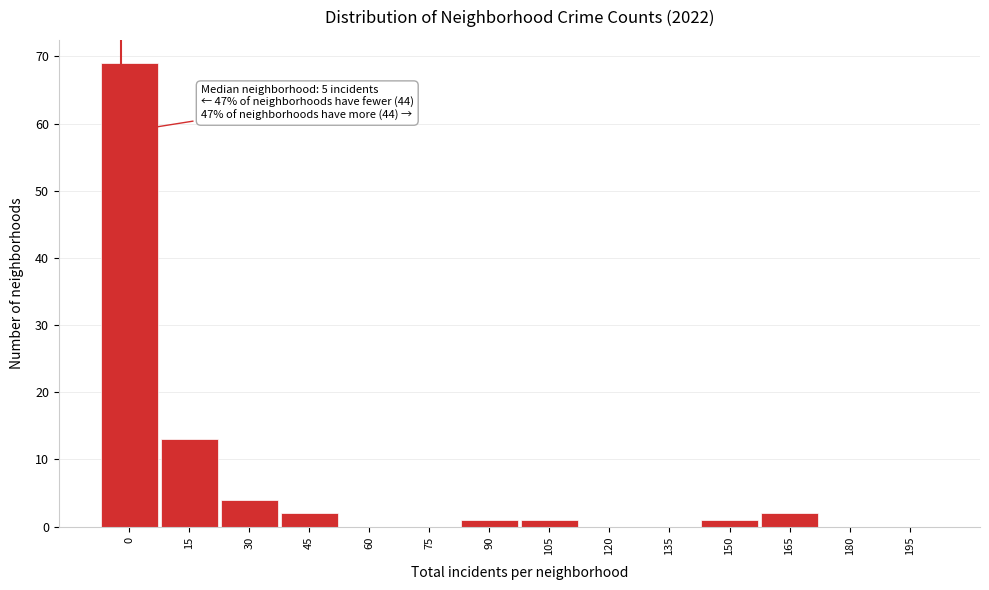

Reading left to right, transcribe all the data shown in this chart.

0=69	15=13	30=4	45=2	60=0	75=0	90=1	105=1	120=0	135=0	150=1	165=2	180=0	195=0